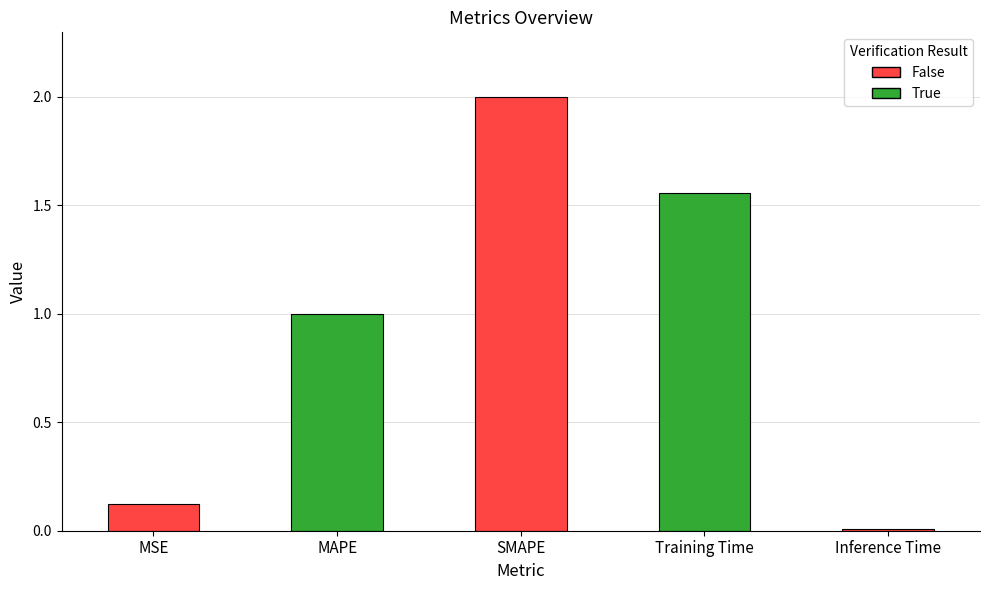

List the labels in order of value, smallest first.

Inference Time, MSE, MAPE, Training Time, SMAPE